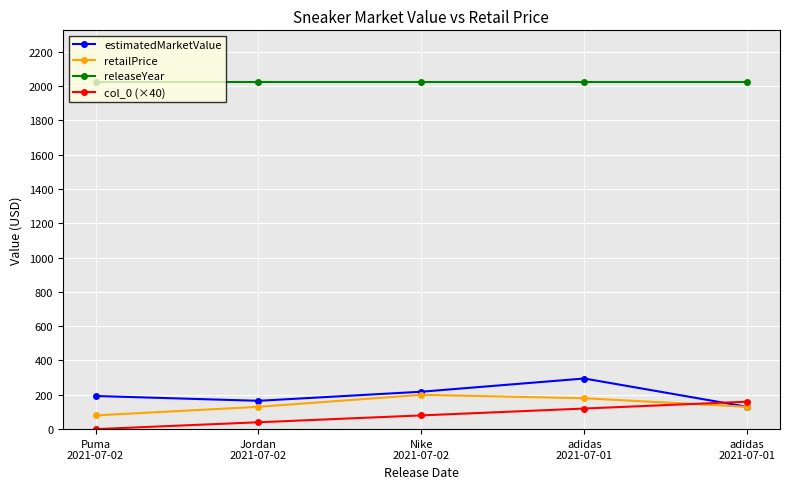

How many data points in estimatedMarketValue are less than 193?

2